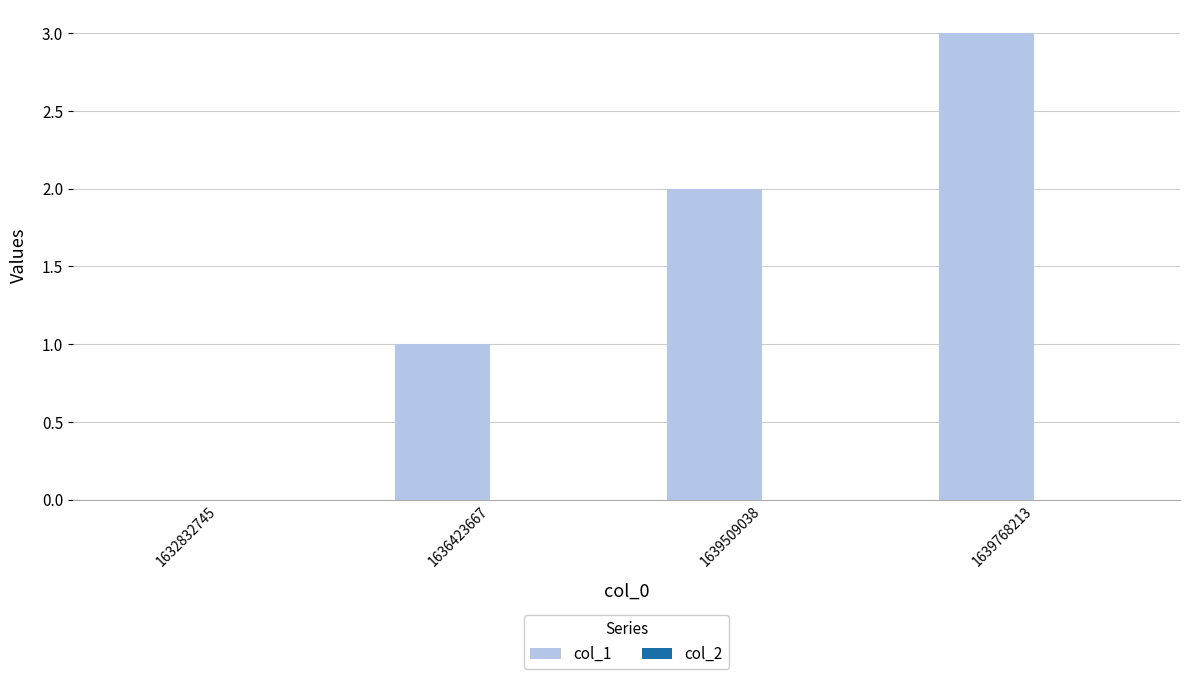

What is the change in value from 1632832745 to 1636423667?

+1